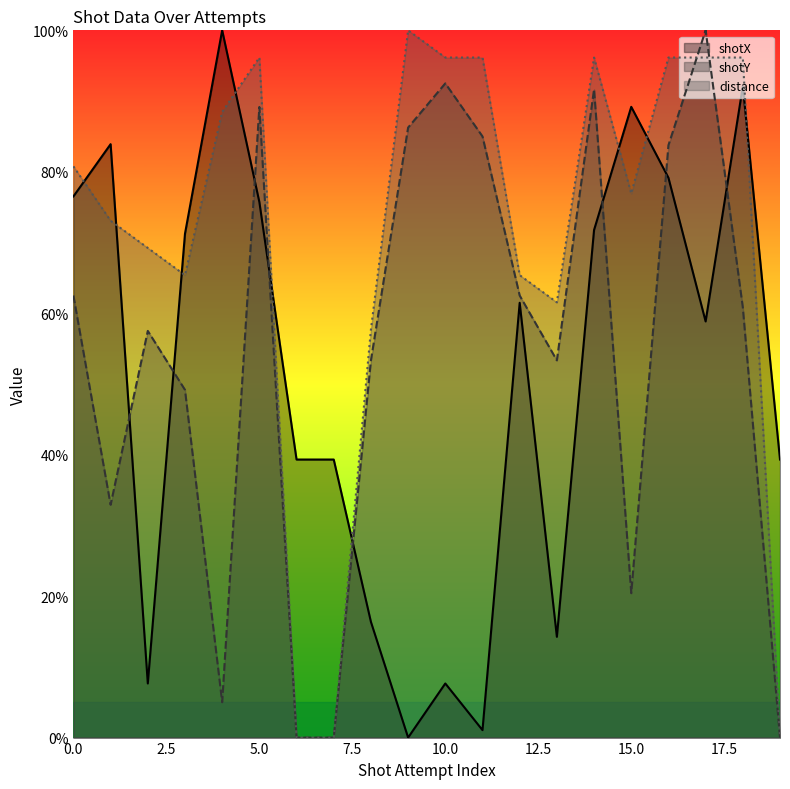

Rank the series by their average value, from lowest to highest.

shotX, shotY, distance